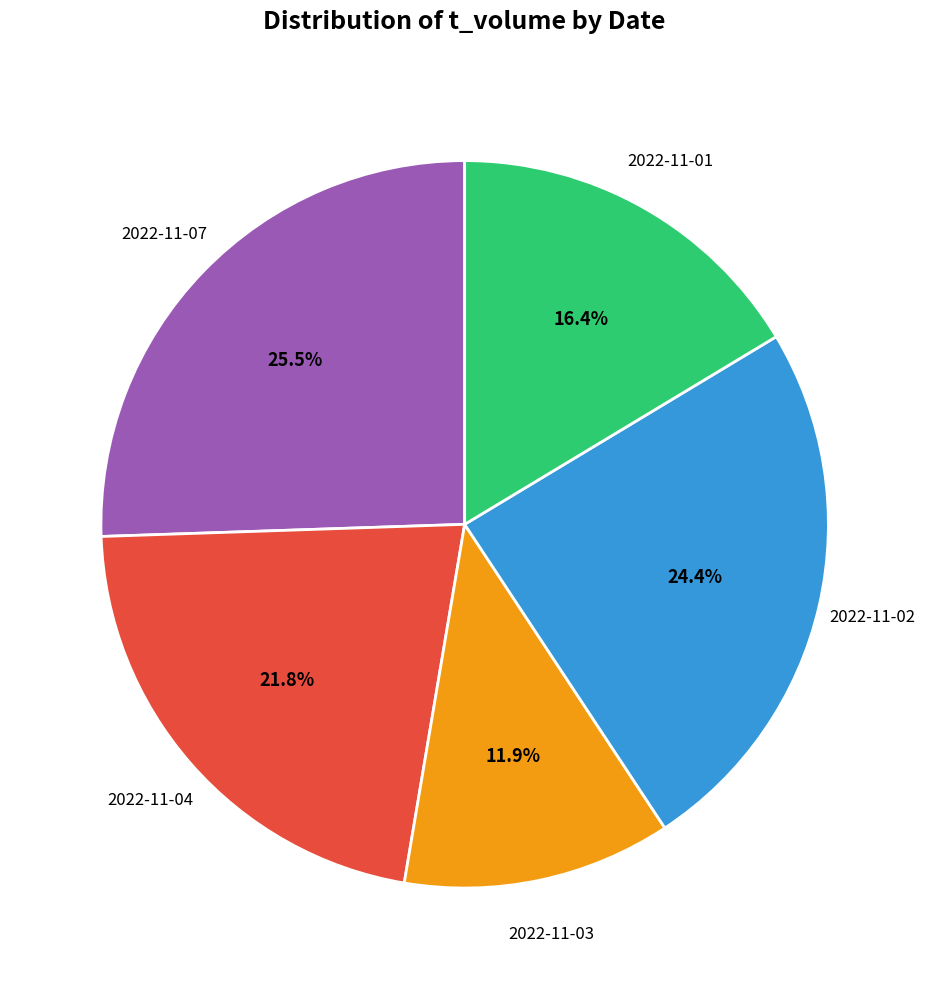

Is there a majority slice in this chart?

No